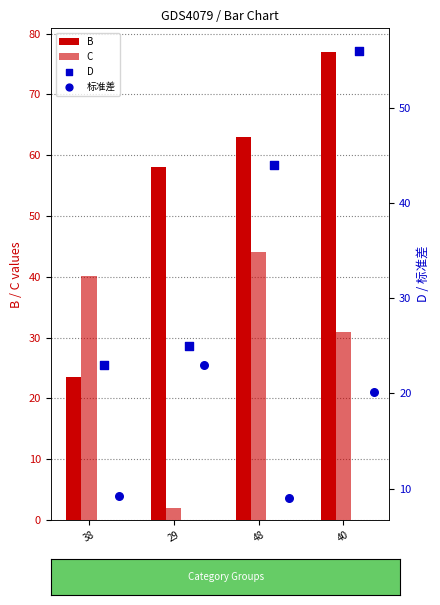

Is the value of 标准差 at 38 greater than the value of C at 48?

No